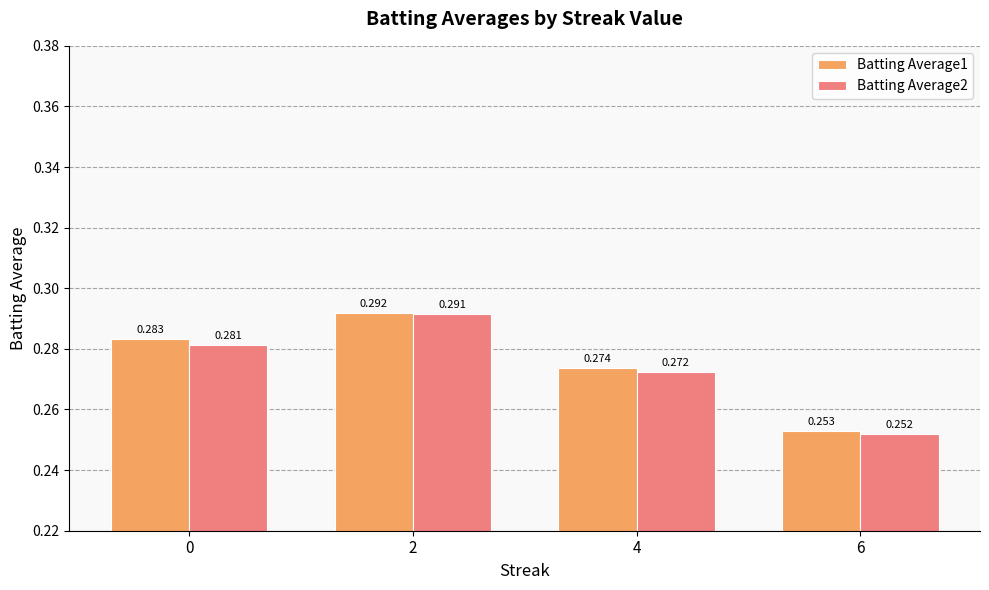

What are all the series names shown in the legend?

Batting Average1, Batting Average2